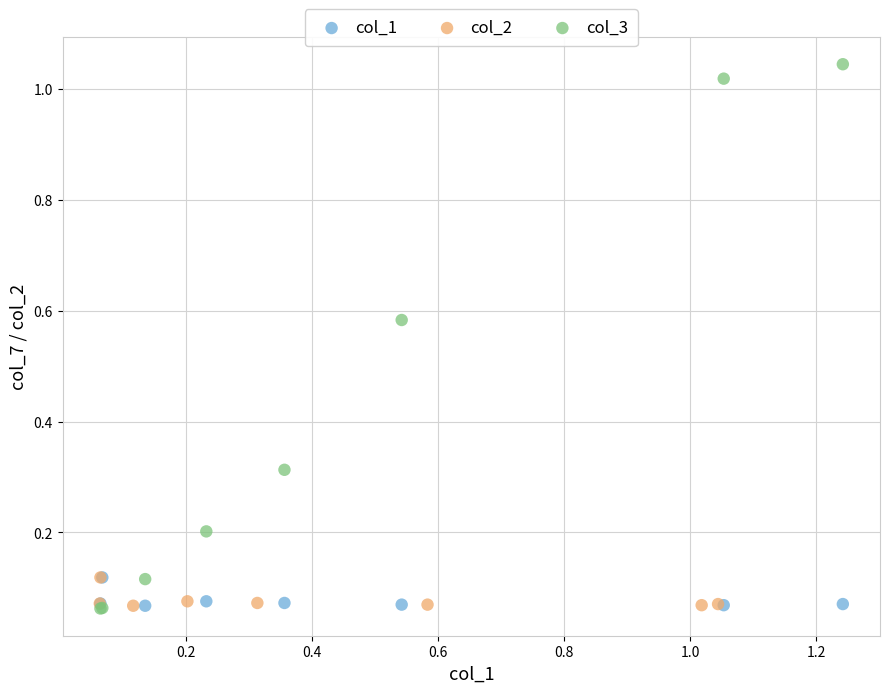

Which series reaches the maximum Y coordinate?

col_3